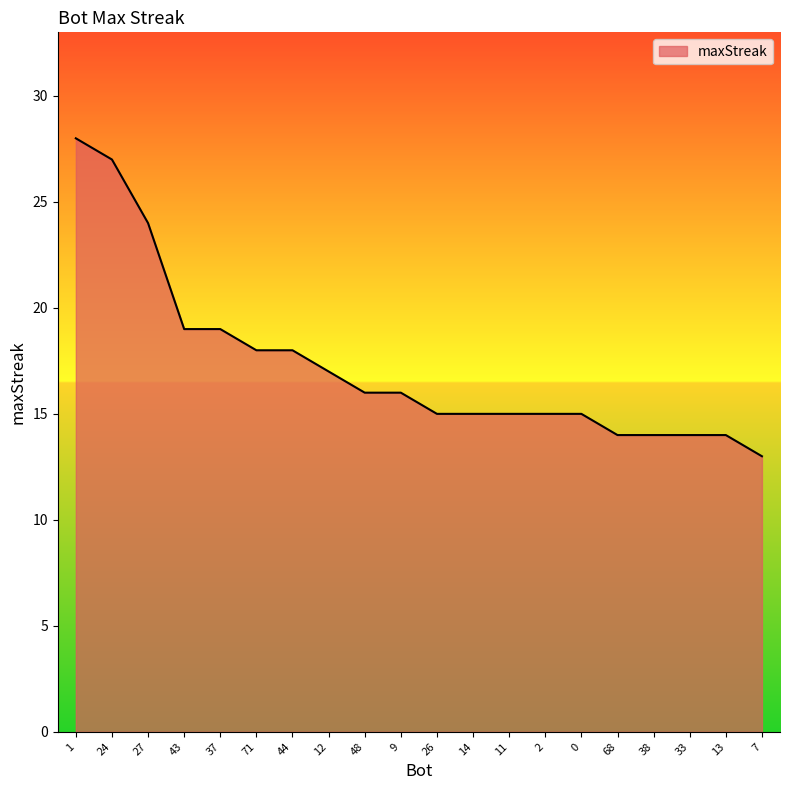

What is the sum of the values at 27 and 26?

39